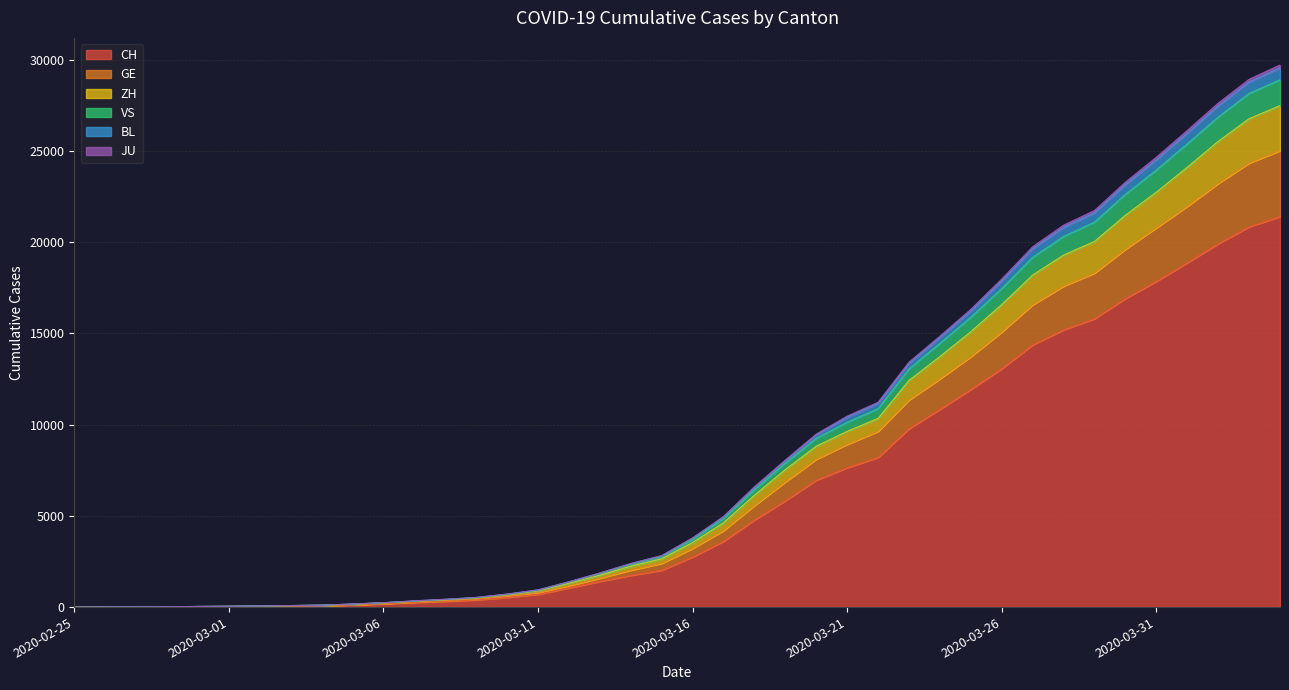

What is the highest value of the CH series?

21398